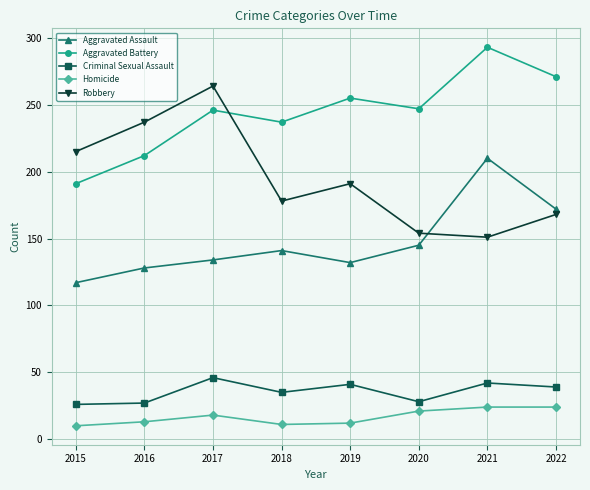

True or false: Homicide and Criminal Sexual Assault cross at least once.

False